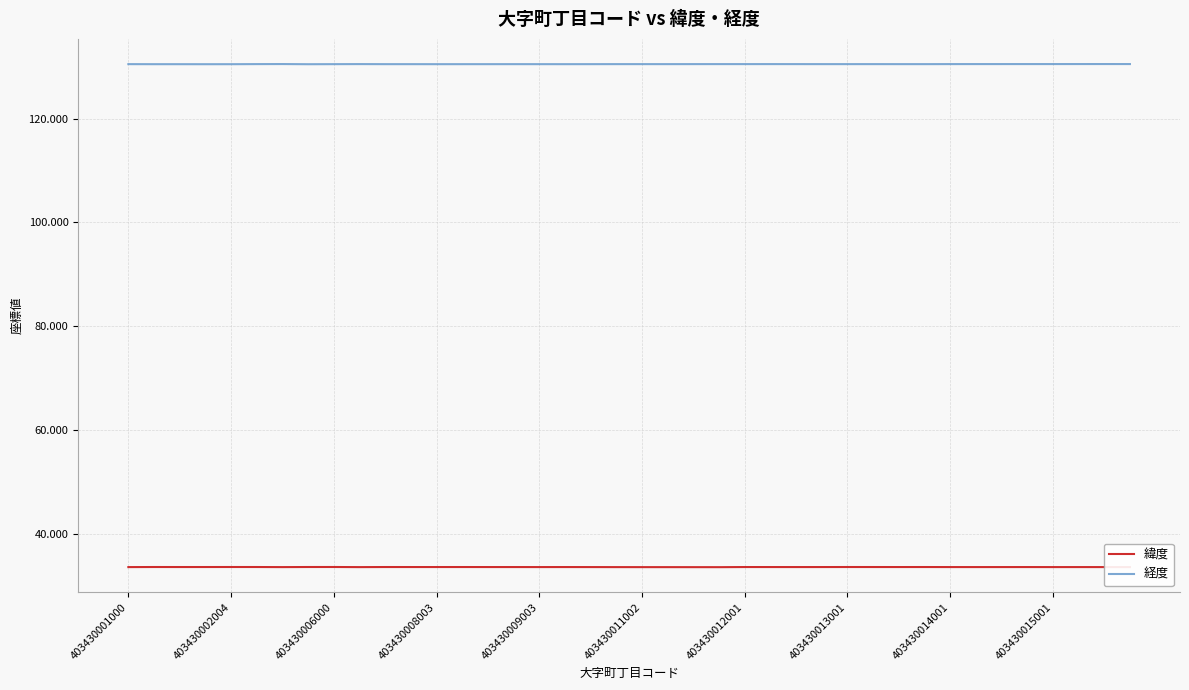

True or false: 緯度 and 経度 cross at least once.

False